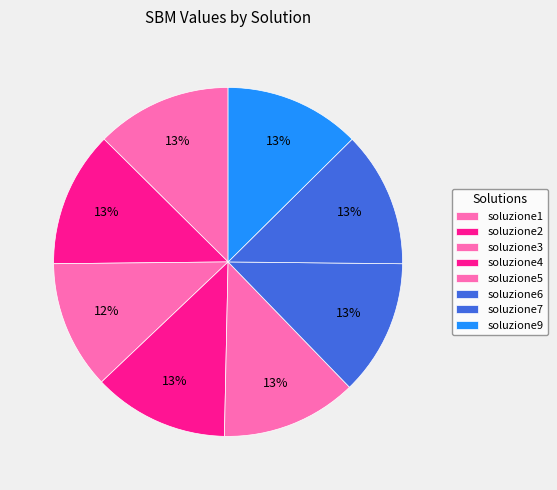

To the nearest percent, what percentage of the pie is soluzione1?

13%